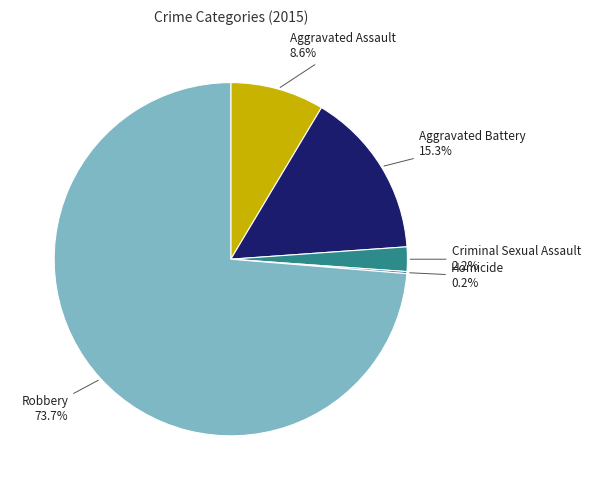

Does any single category account for the majority?

Yes